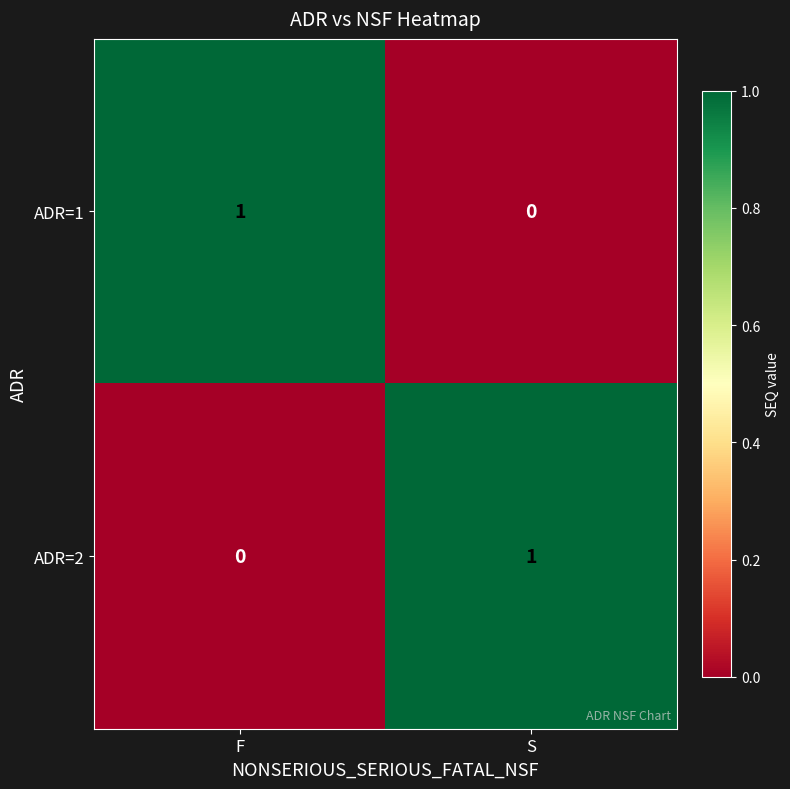

How many data points in ADR=2 are less than 1?

1